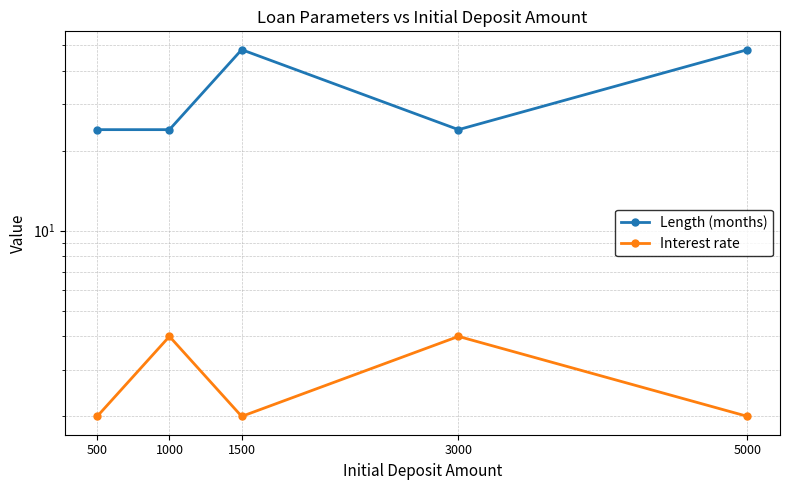

Rank the categories by Length (months) value from lowest to highest.

500, 1000, 3000, 1500, 5000